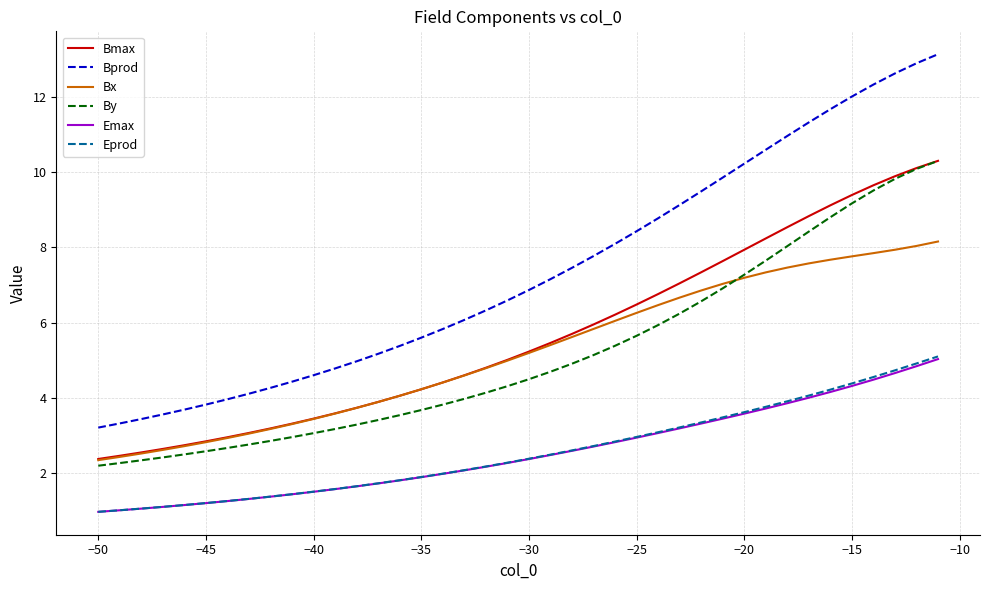

Which series has the largest range (max minus min)?

Bprod